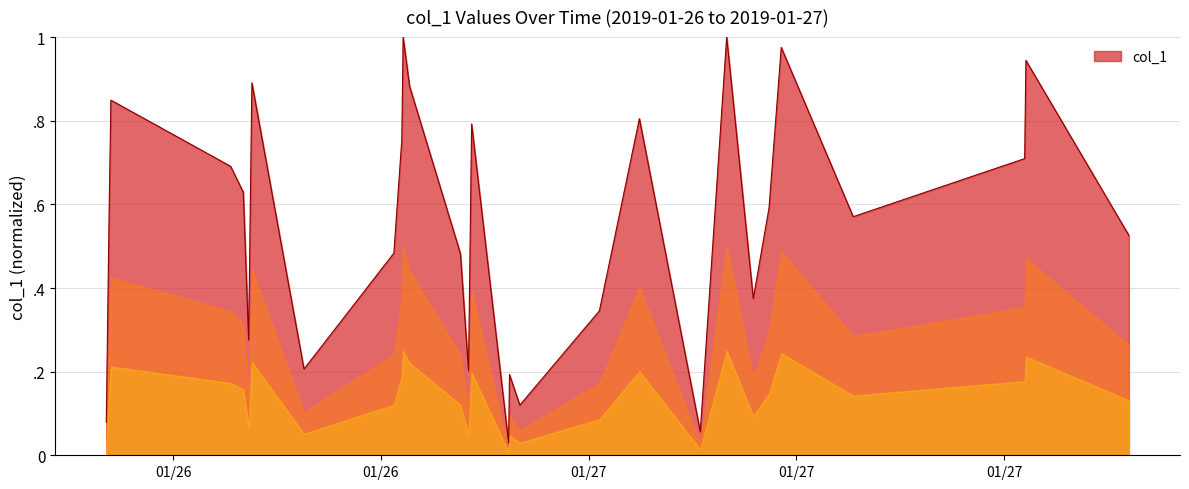

Does the chart display data point markers on the line(s)?

No